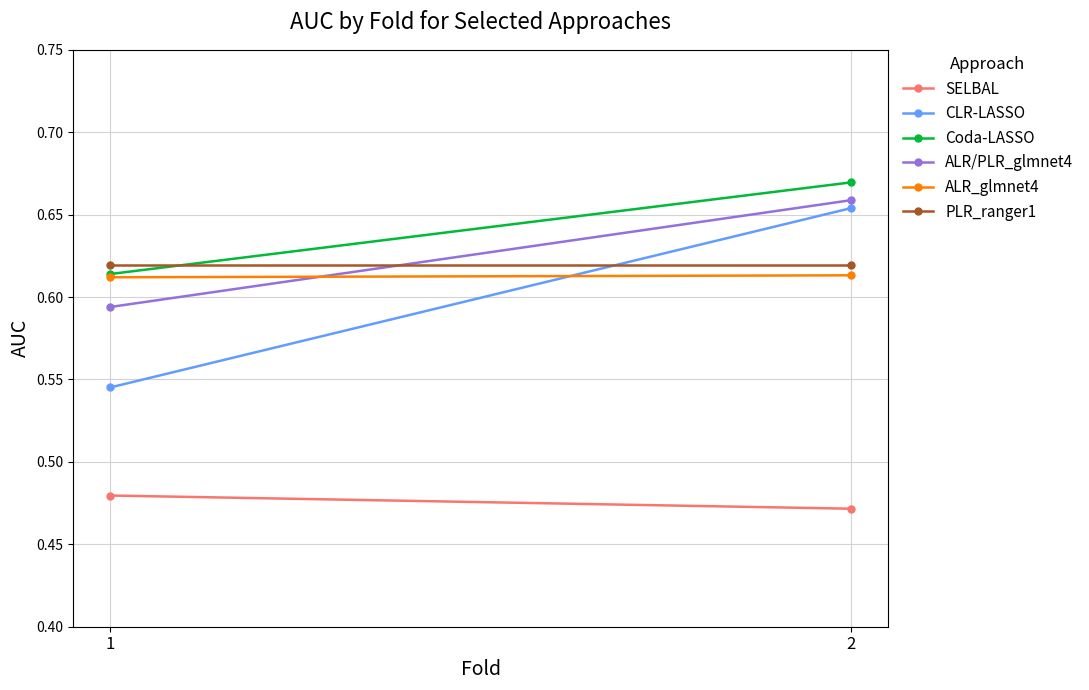

What is the difference between the highest and lowest values at 2?

0.2